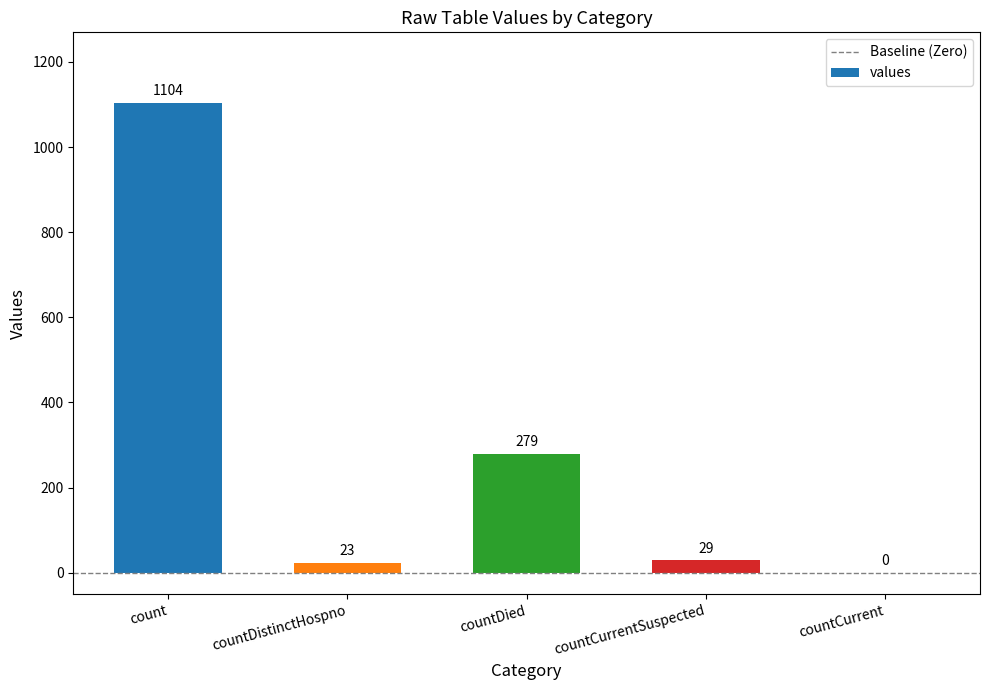

What is the sum of all values?

1435